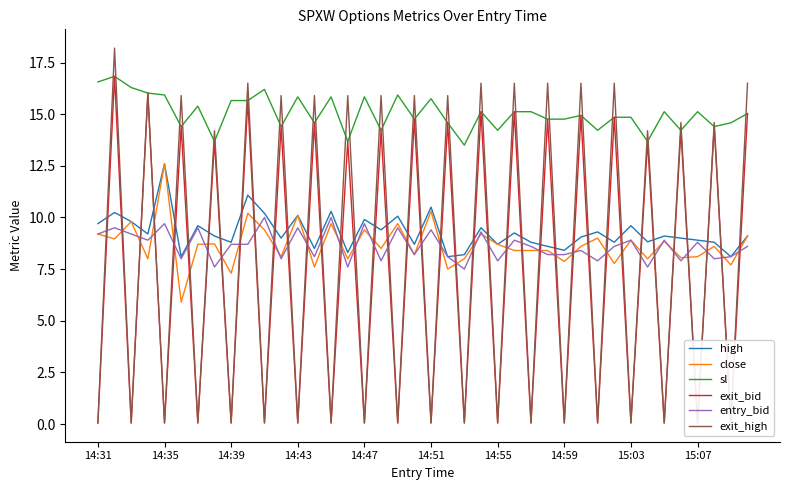

The value of entry_bid at 15:03 is 8.9. True or false?

True